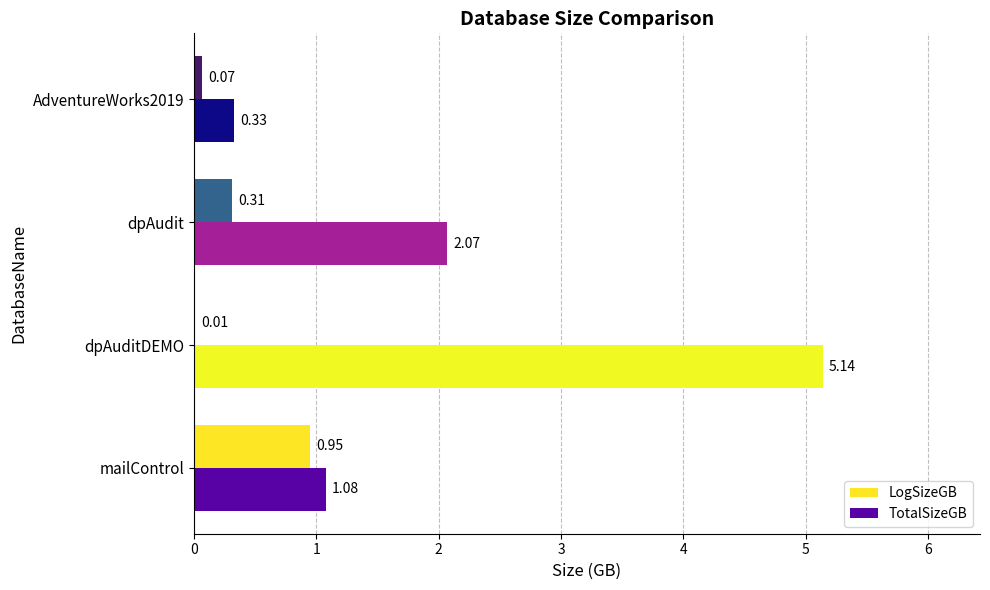

Which category has the highest value across all series?

dpAuditDEMO